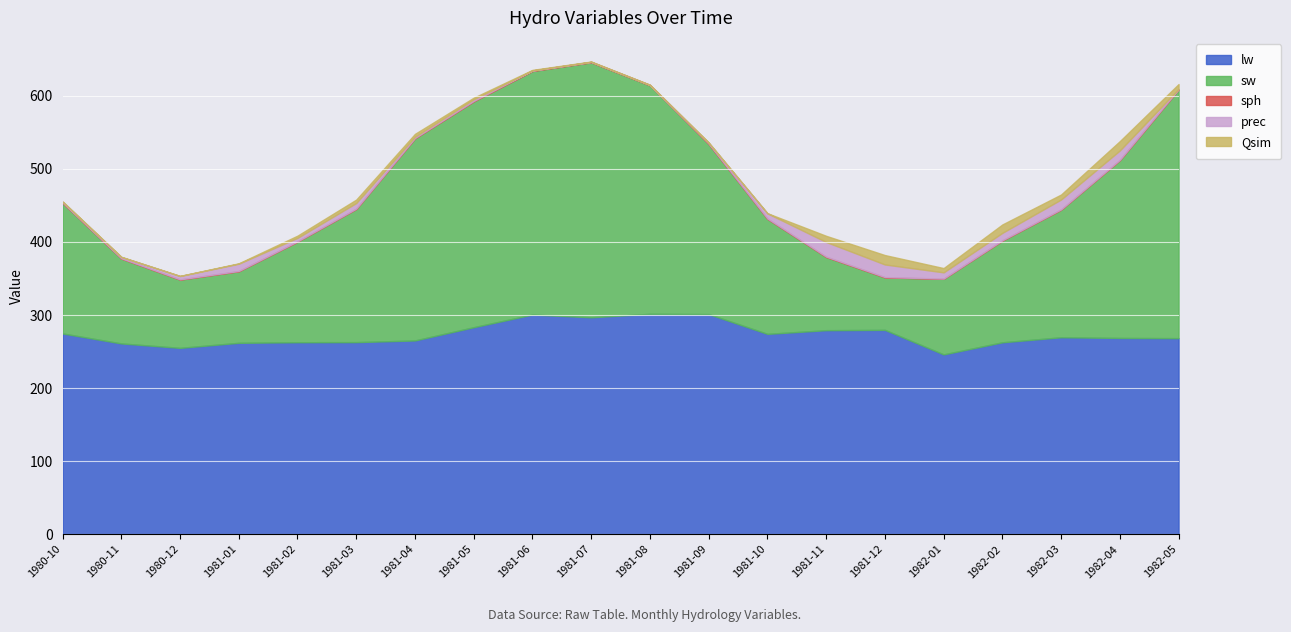

Which label corresponds to the largest value in the chart?

1981-07